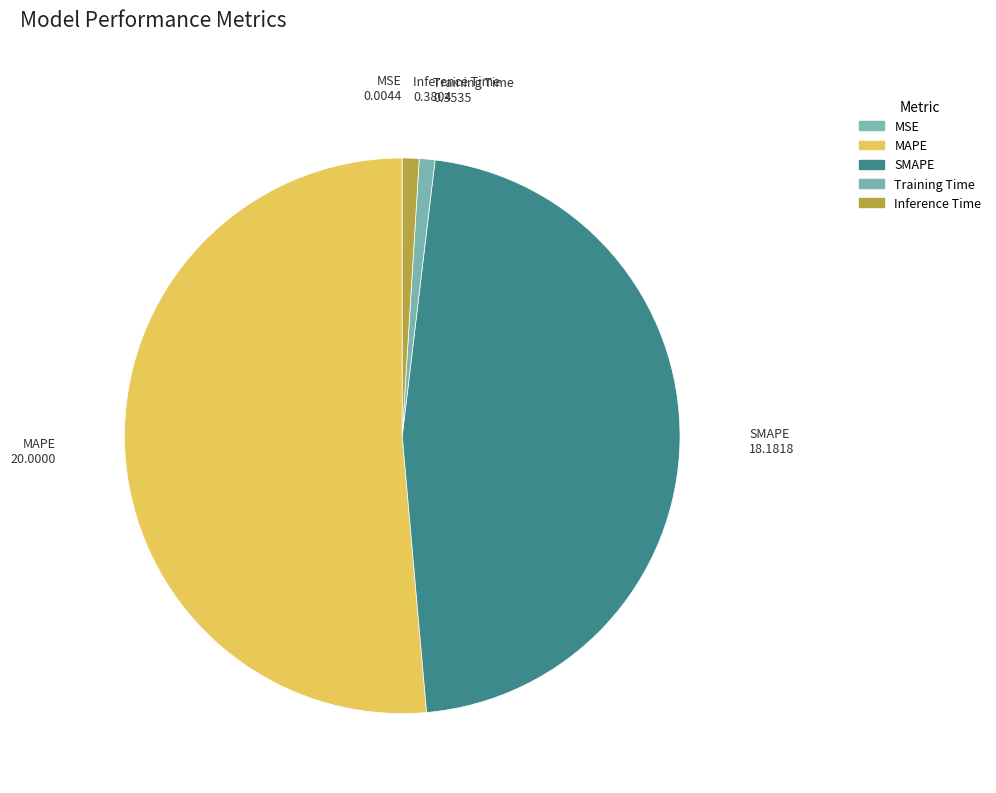

The MAPE slice represents 51% of the pie. True or false?

True